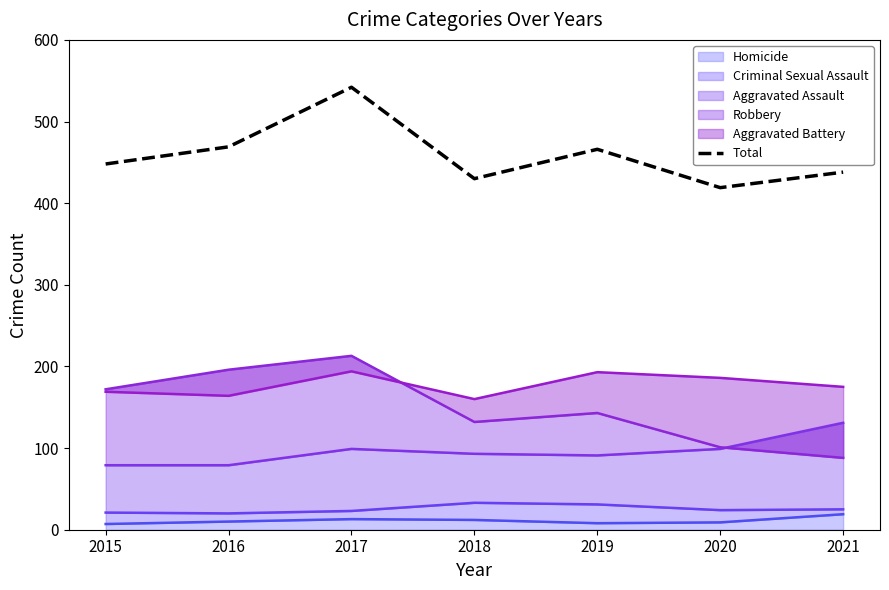

What is the sum of all values?

3212